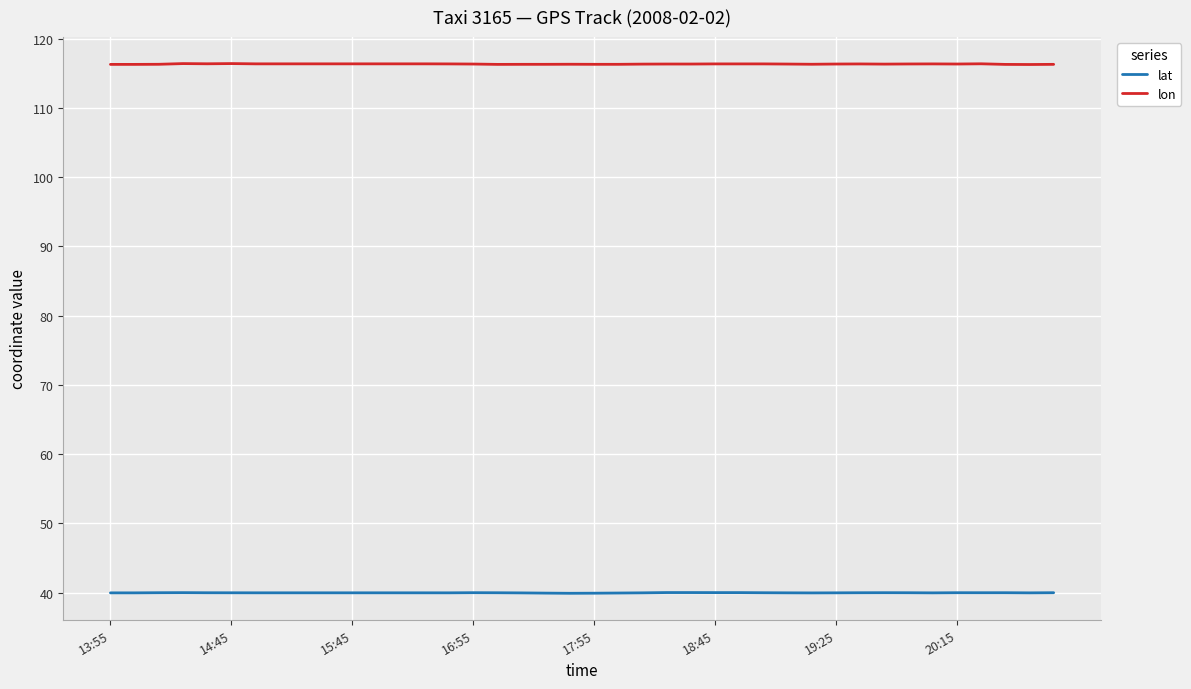

True or false: lon and lat cross at least once.

False